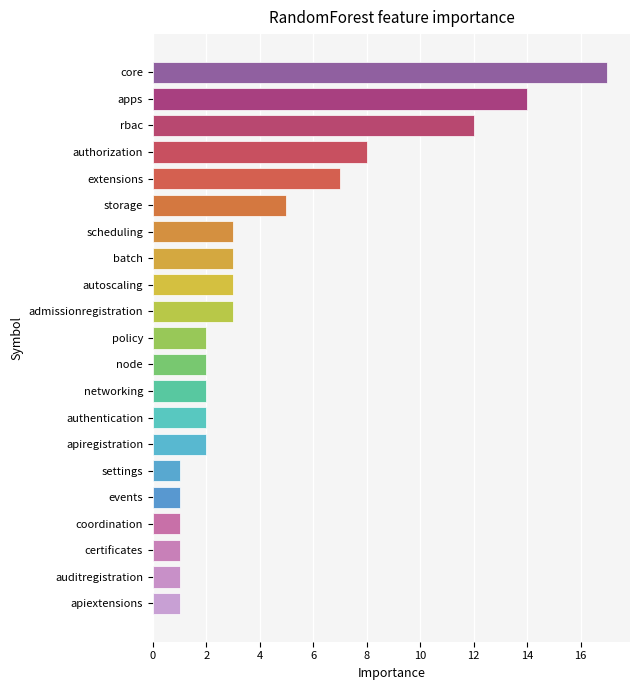

What is the average value?

4